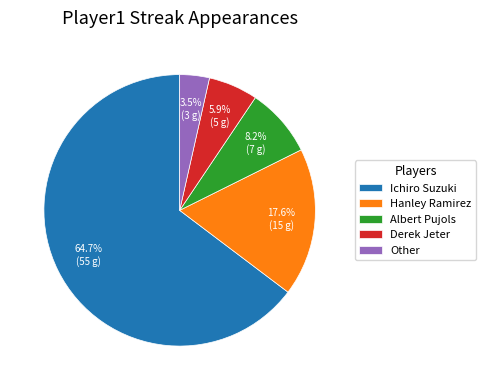

Approximately how many times larger is the value at Hanley Ramirez compared to Derek Jeter?

3.0